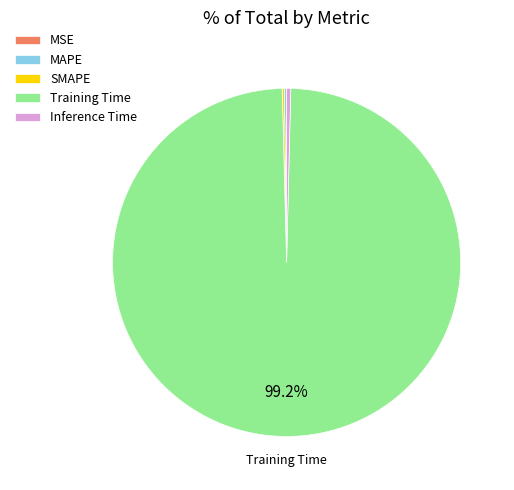

What is the largest slice in the pie chart?

Training Time